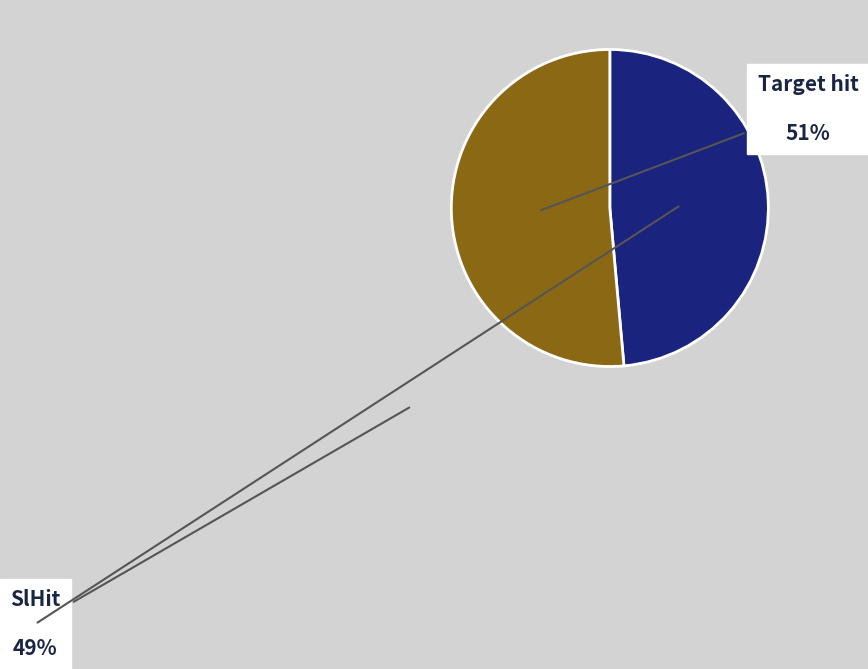

To the nearest percent, what is the combined percentage of SlHit and Target hit?

100%